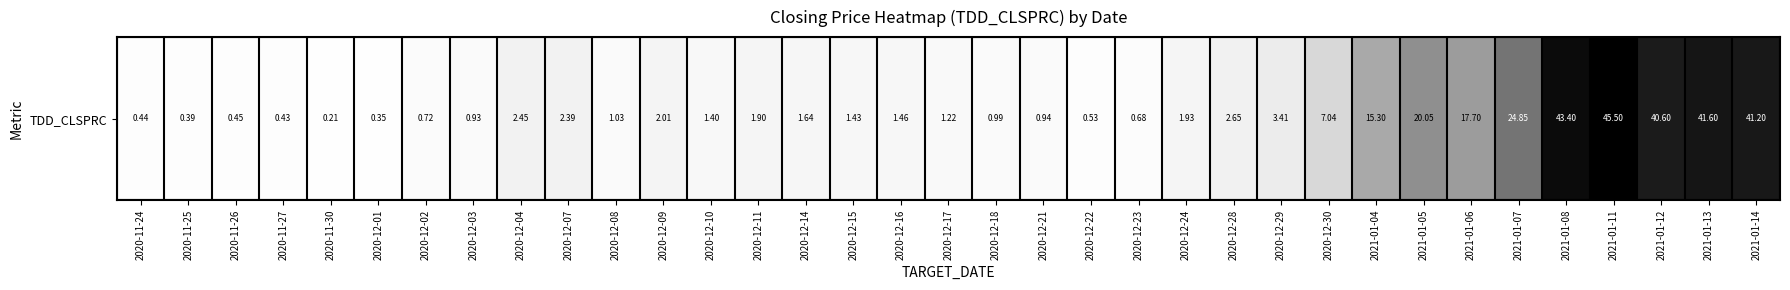

Which category has the highest value across all series?

2021-01-11